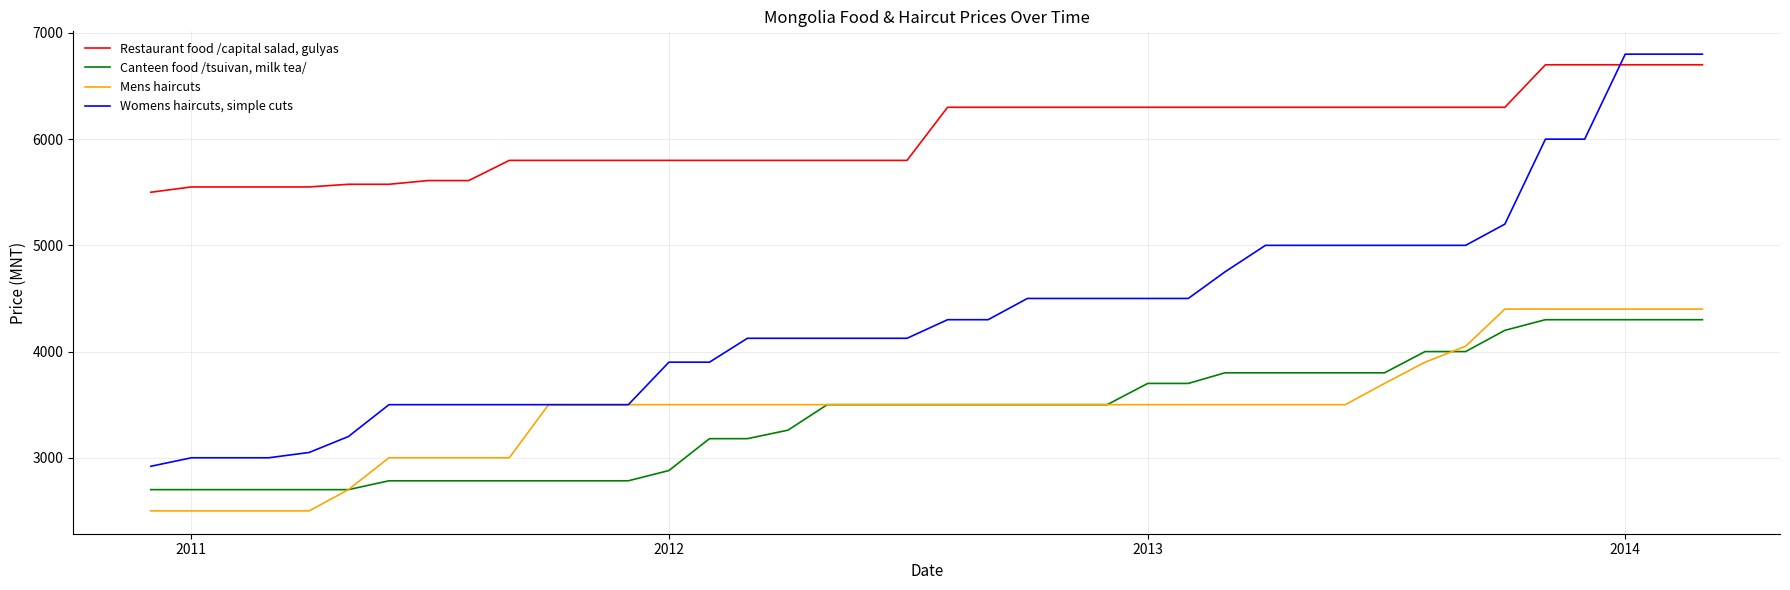

Reading left to right, transcribe all the data shown in this chart.

Restaurant food /capital salad, gulyas: 5500.0	5550.0	5550.0	5550.0	5550.0	5575.0	5575.0	5610.0	5610.0	5800.0	5800.0	5800.0	5800.0	5800.0	5800.0	5800.0	5800.0	5800.0	5800.0	5800.0	6300.0	6300.0	6300.0	6300.0	6300.0	6300.0	6300.0	6300.0	6300.0	6300.0	6300.0	6300.0	6300.0	6300.0	6300.0	6700.0	6700.0	6700.0	6700.0	6700.0
Canteen food /tsuivan, milk tea/: 2700.0	2700.0	2700.0	2700.0	2700.0	2700.0	2783.3	2783.3	2783.3	2783.3	2783.3	2783.3	2783.3	2880.0	3180.0	3180.0	3260.0	3500.0	3500.0	3500.0	3500.0	3500.0	3500.0	3500.0	3500.0	3700.0	3700.0	3800.0	3800.0	3800.0	3800.0	3800.0	4000.0	4000.0	4200.0	4300.0	4300.0	4300.0	4300.0	4300.0
Mens haircuts: 2500.0	2500.0	2500.0	2500.0	2500.0	2700.0	3000.0	3000.0	3000.0	3000.0	3500.0	3500.0	3500.0	3500.0	3500.0	3500.0	3500.0	3500.0	3500.0	3500.0	3500.0	3500.0	3500.0	3500.0	3500.0	3500.0	3500.0	3500.0	3500.0	3500.0	3500.0	3700.0	3900.0	4050.0	4400.0	4400.0	4400.0	4400.0	4400.0	4400.0
Womens haircuts, simple cuts: 2920.0	3000.0	3000.0	3000.0	3050.0	3200.0	3500.0	3500.0	3500.0	3500.0	3500.0	3500.0	3500.0	3900.0	3900.0	4125.0	4125.0	4125.0	4125.0	4125.0	4300.0	4300.0	4500.0	4500.0	4500.0	4500.0	4500.0	4750.0	5000.0	5000.0	5000.0	5000.0	5000.0	5000.0	5200.0	6000.0	6000.0	6800.0	6800.0	6800.0